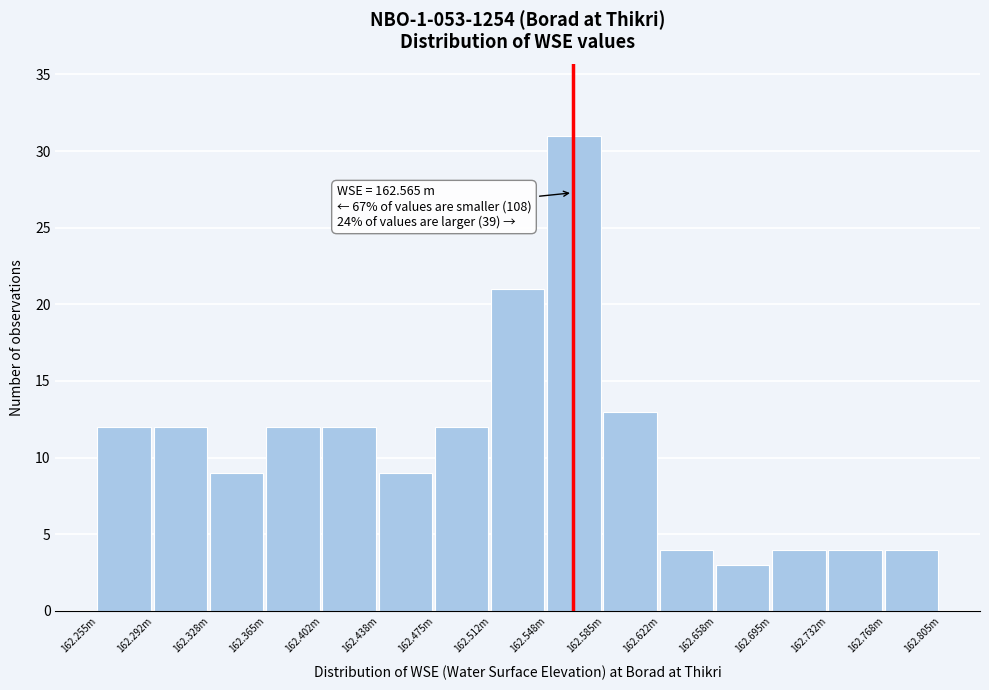

Reading right to left, extract all data points from this chart.

162.768m=4	162.732m=4	162.695m=4	162.658m=3	162.622m=4	162.585m=13	162.548m=31	162.512m=21	162.475m=12	162.438m=9	162.402m=12	162.365m=12	162.328m=9	162.292m=12	162.255m=12